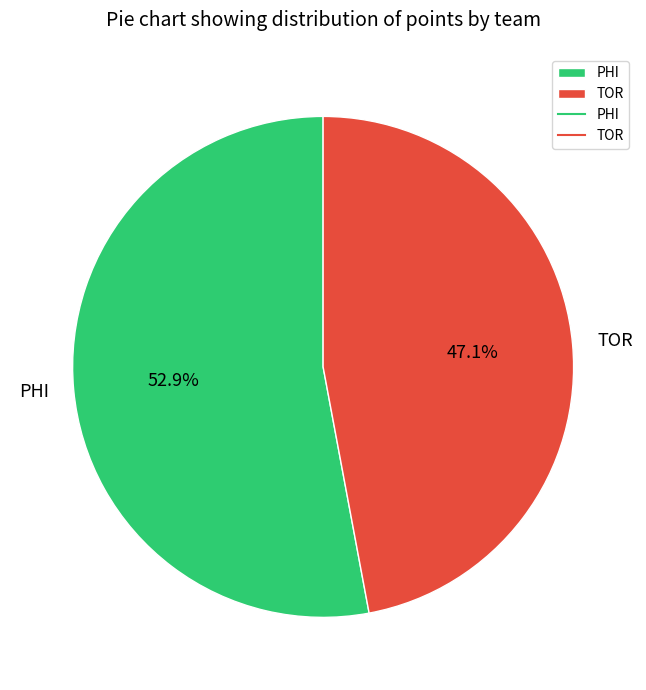

How much of the chart is everything except PHI?

47.1%